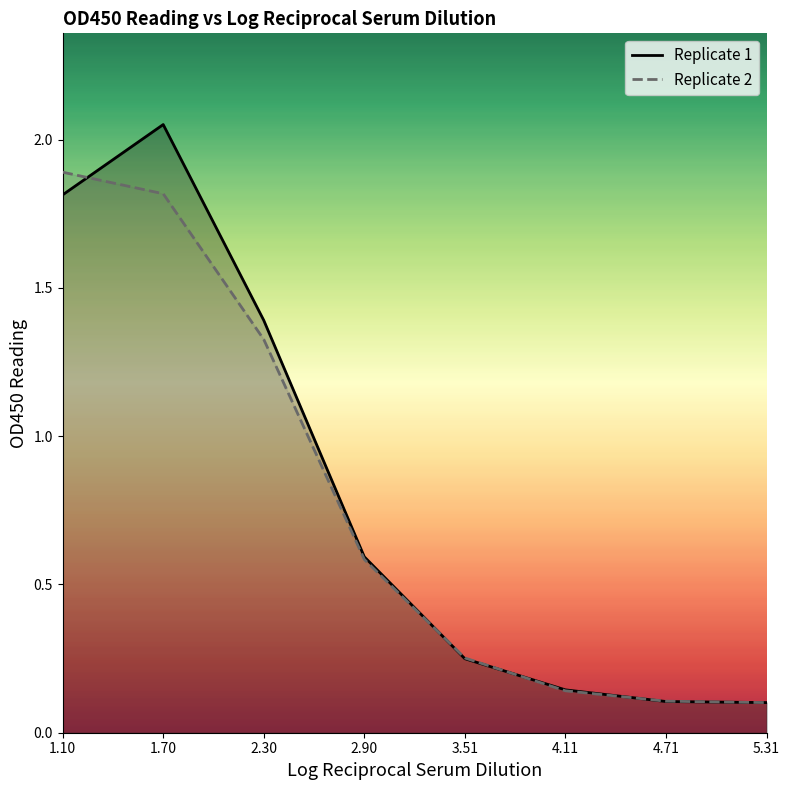

The Replicate 1 series shows 2.1 at 1.70. True or false?

True